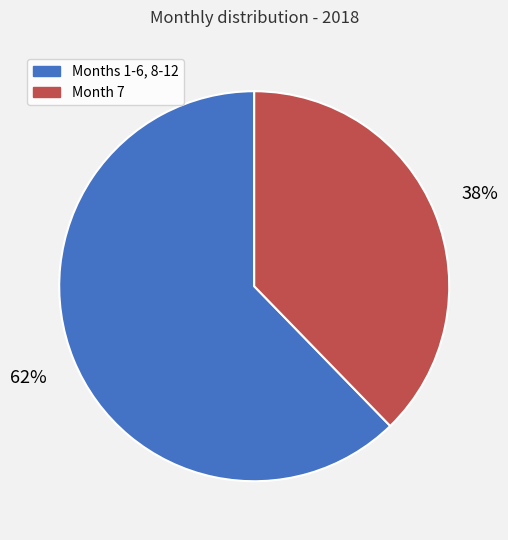

Between Month 7 and Months 1-6, 8-12, which is larger?

Months 1-6, 8-12